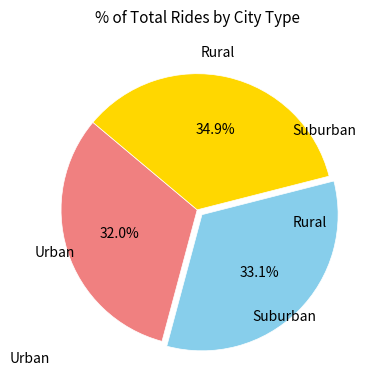

Is there any slice that represents more than half of the pie?

No